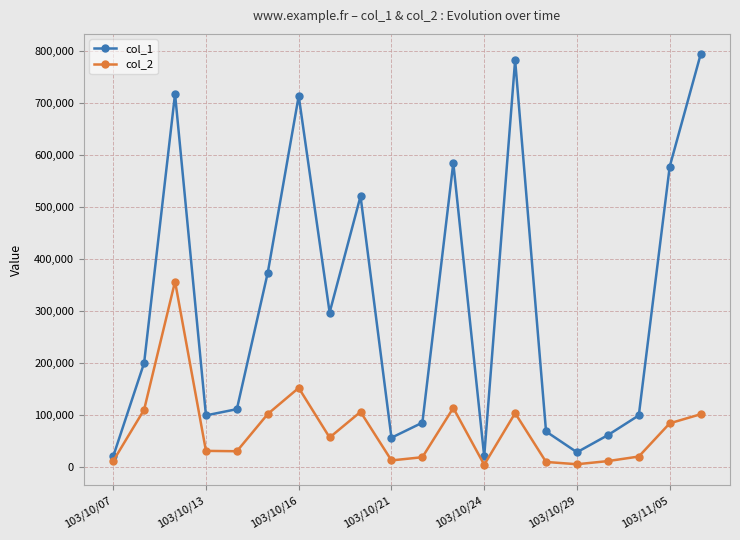

True or false: col_1 and col_2 cross at least once.

False